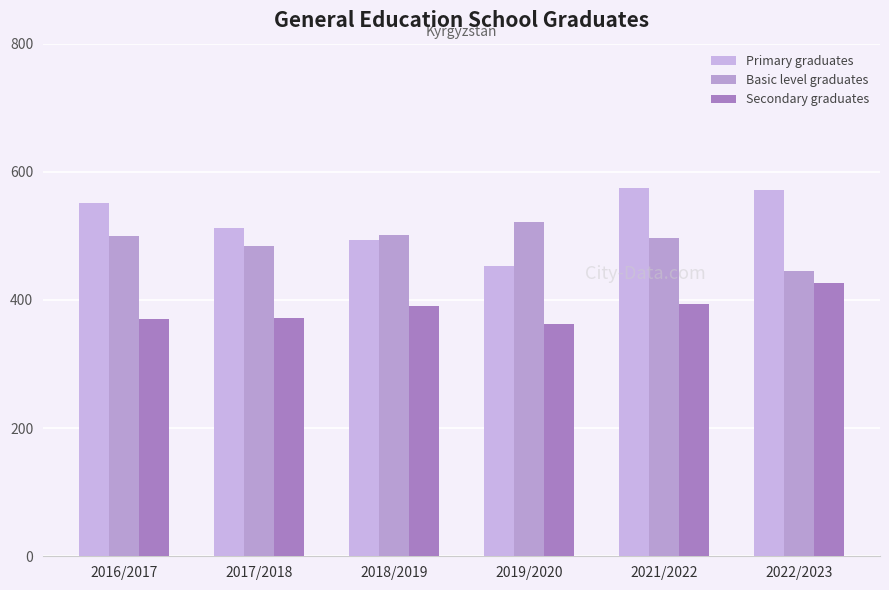

Is the value of Secondary graduates at 2022/2023 greater than the value of Primary graduates at 2022/2023?

No